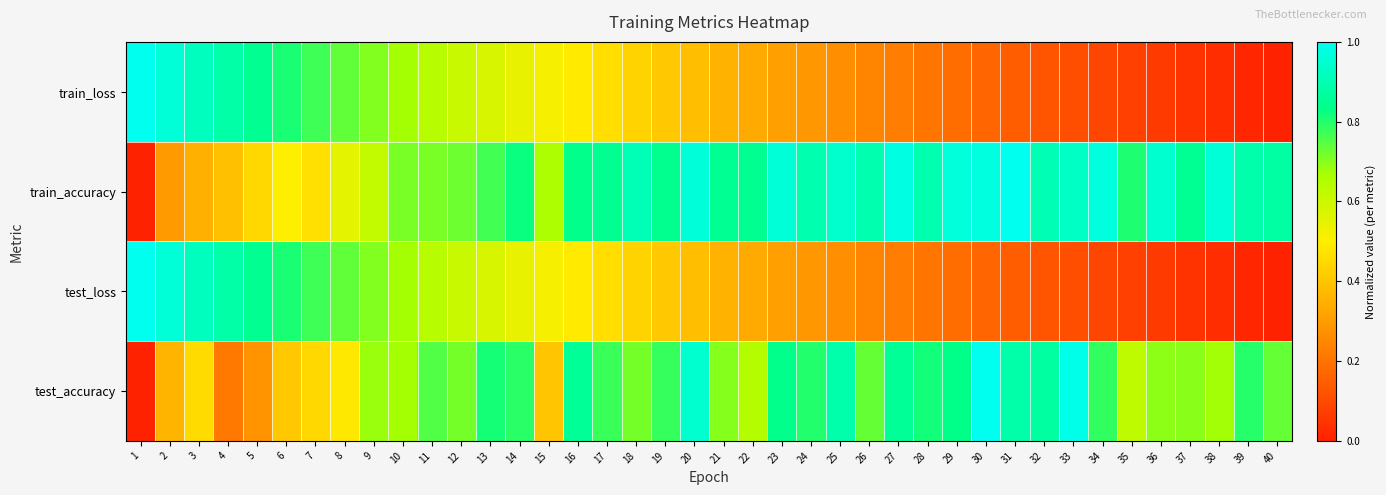

At which category is the sum across all series the highest?

11